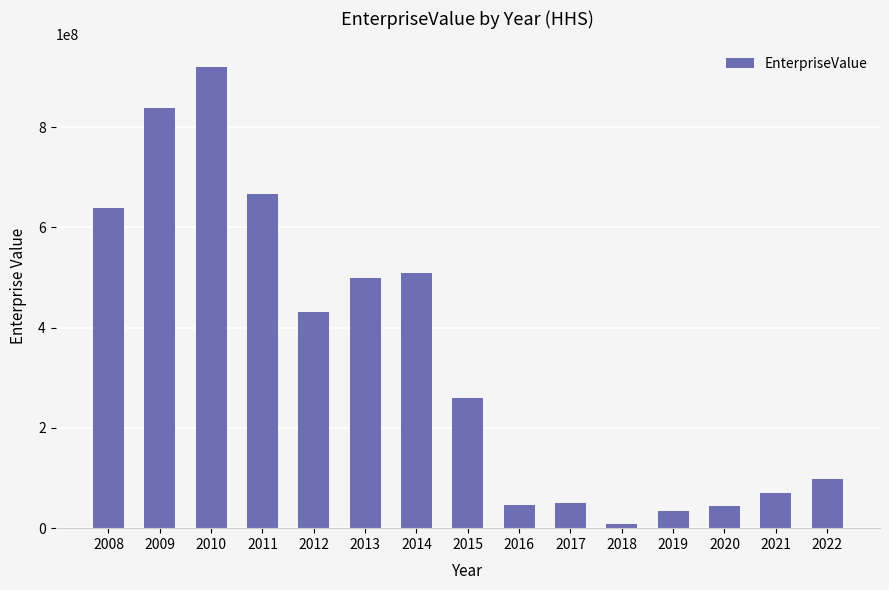

What is the change in value from 2009 to 2019?

-804436960.0